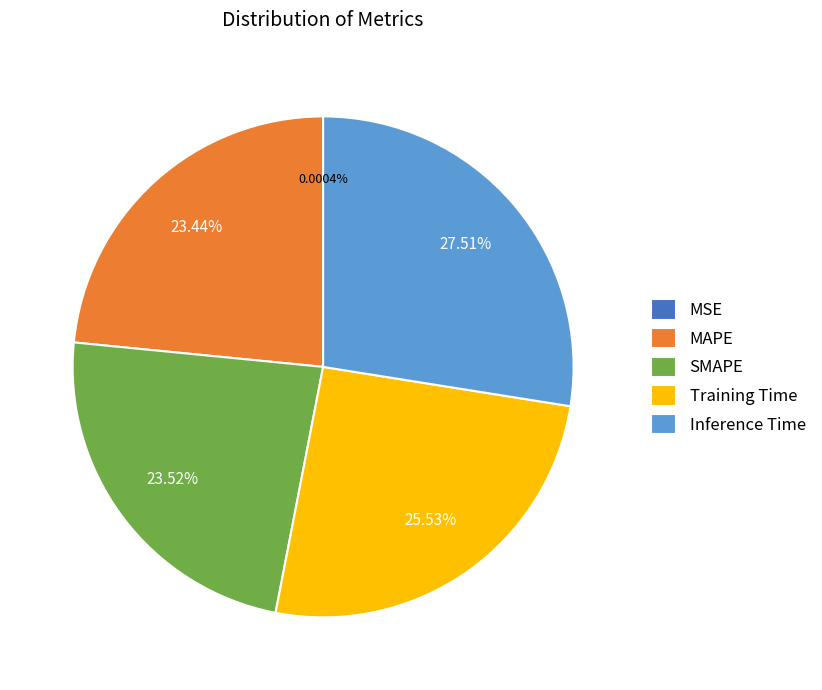

What is the largest slice in the pie chart?

Inference Time